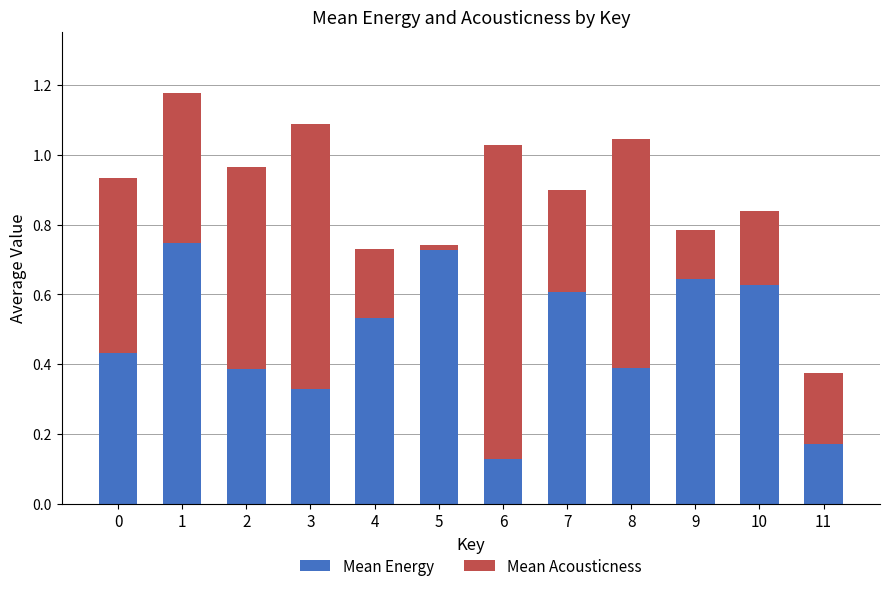

Does the chart contain stacked bars?

Yes